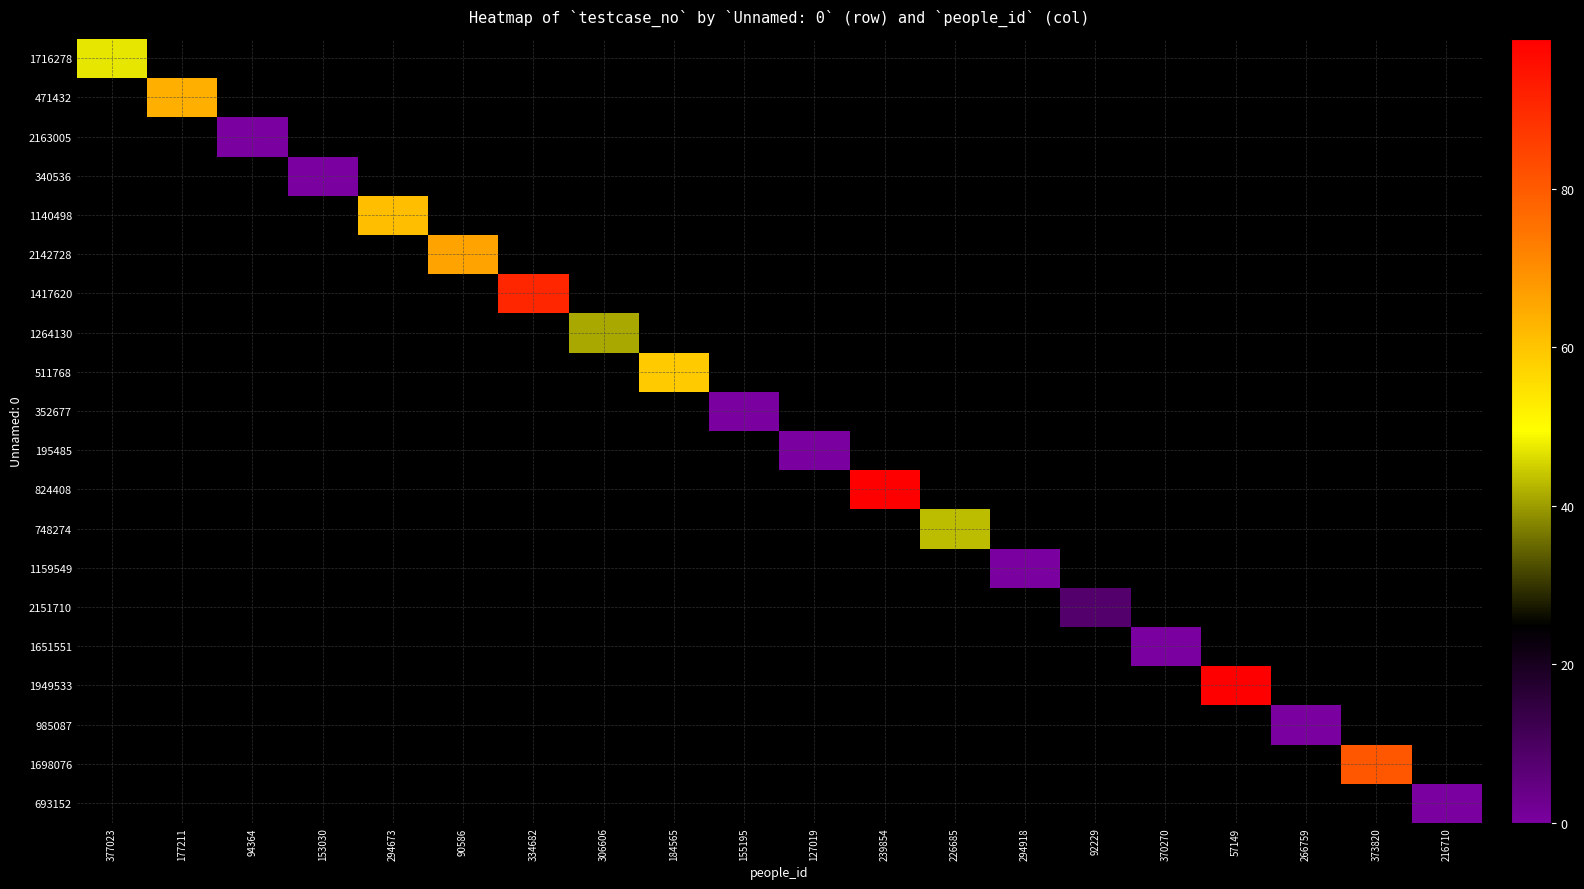

At which category does the chart reach its minimum across all series?

94364